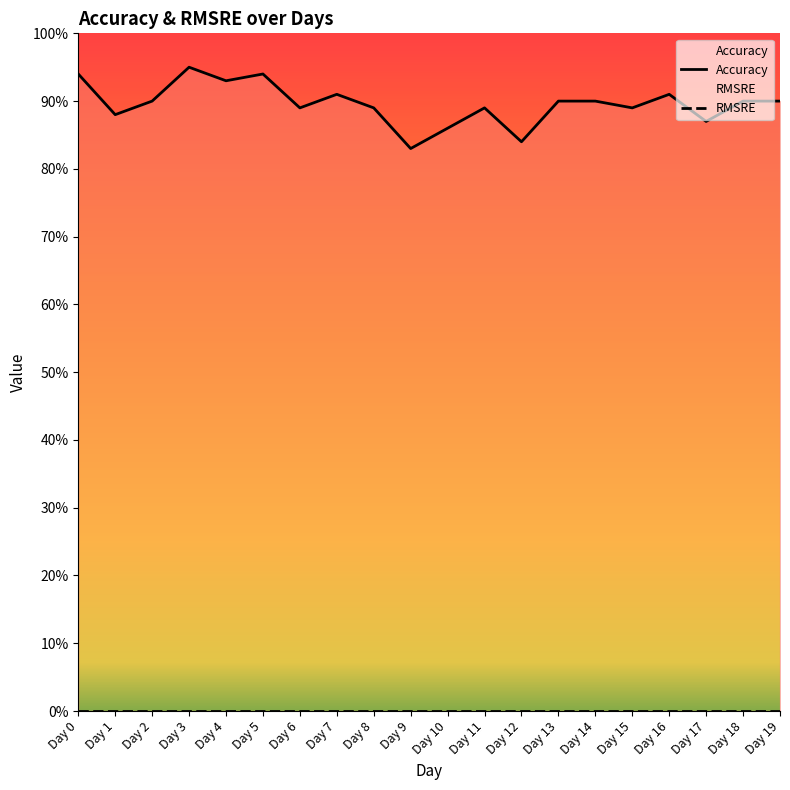

Does the chart have visible grid lines?

No